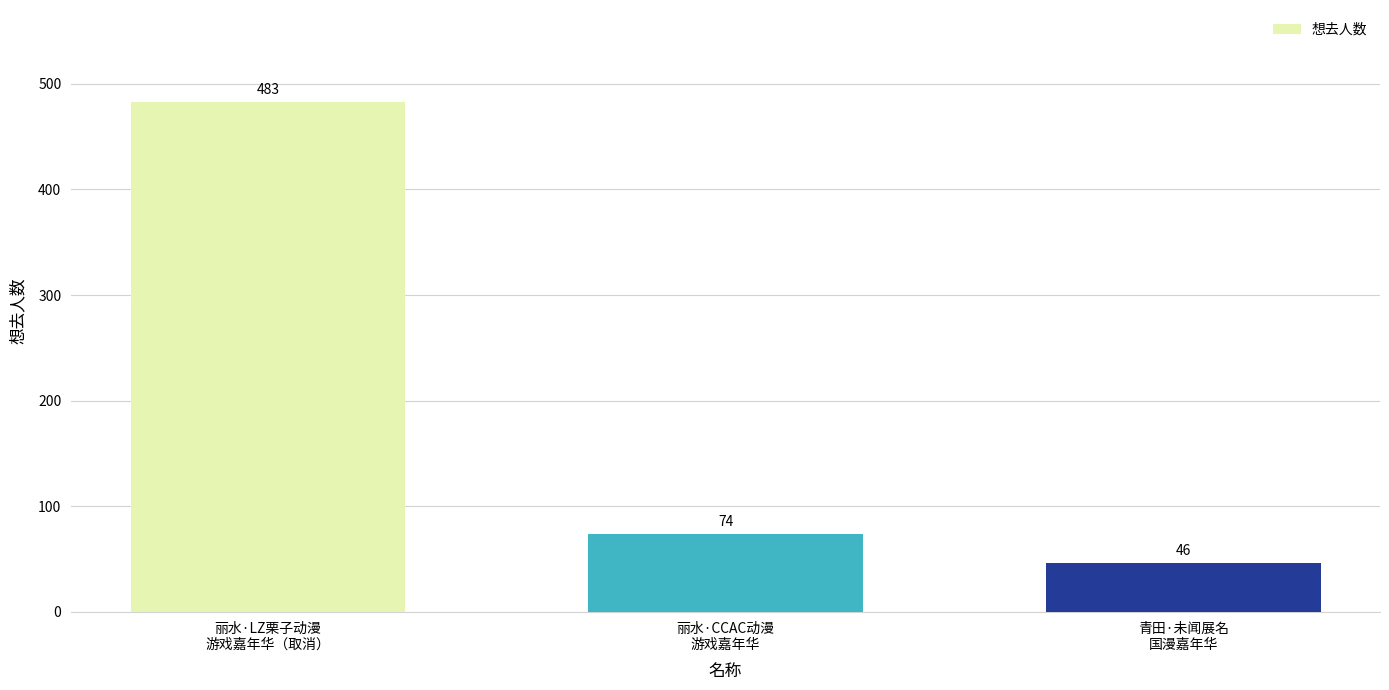

Which has a higher value, 丽水·CCAC动漫
游戏嘉年华 or 青田·未闻展名
国漫嘉年华?

丽水·CCAC动漫
游戏嘉年华